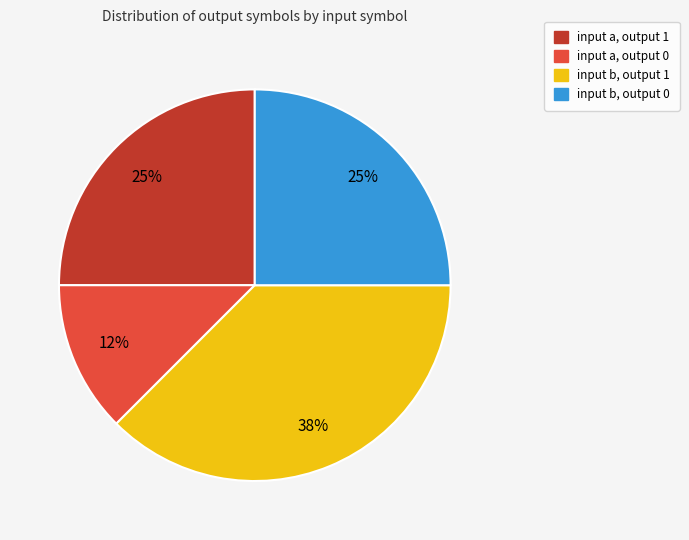

True or false: input b, output 1 accounts for 38% of the total.

True